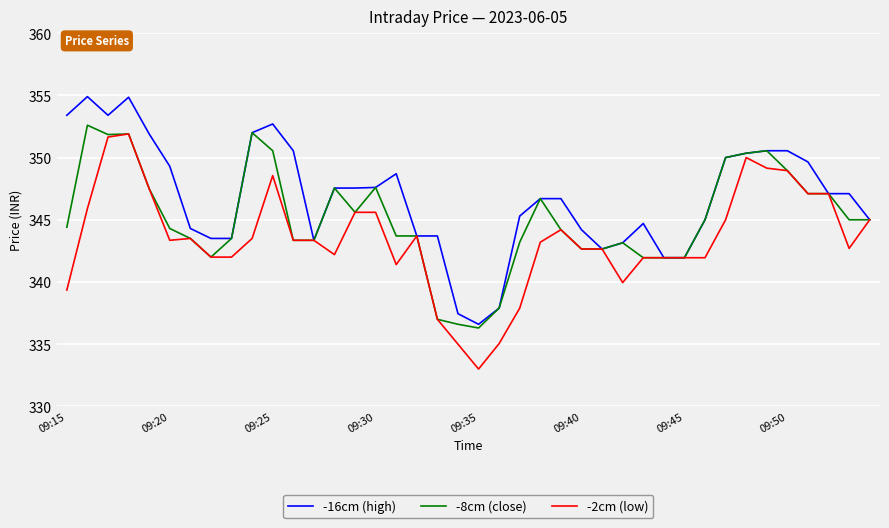

What is the smallest value displayed?

333.0